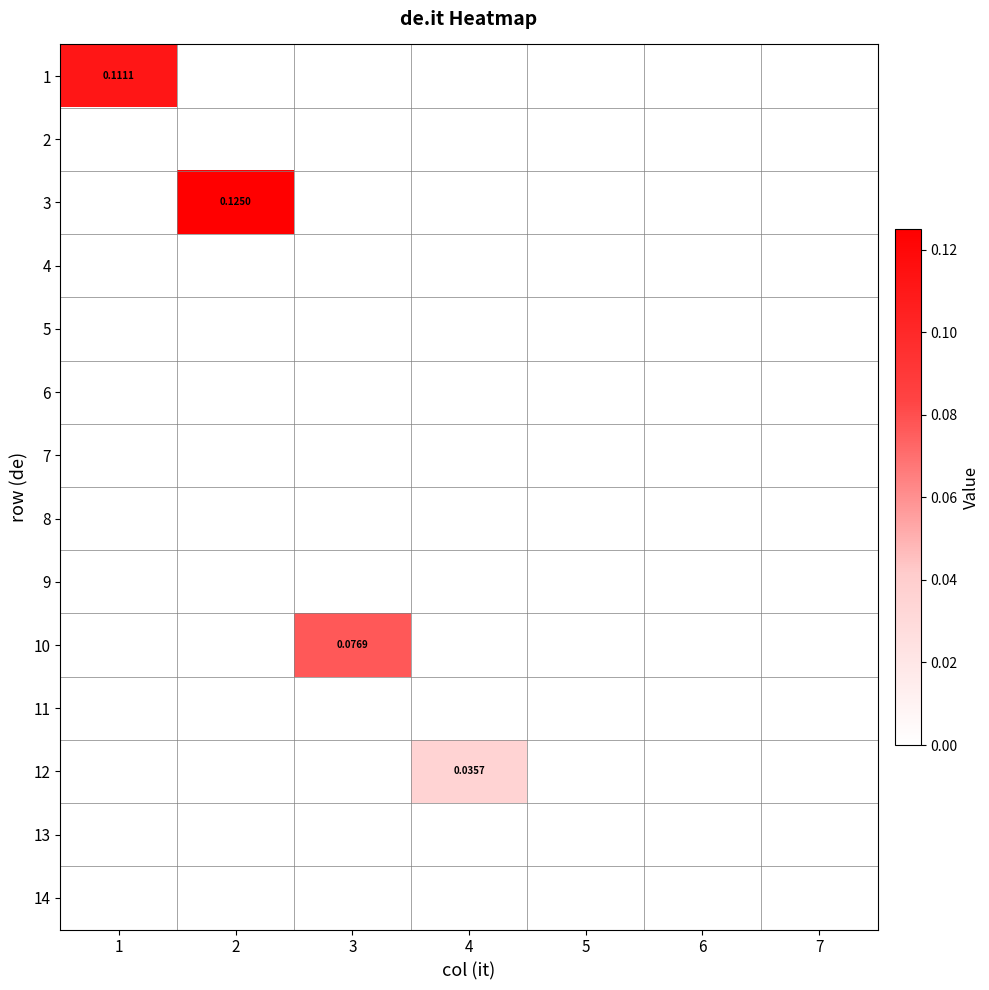

At which category is the sum across all series the highest?

2